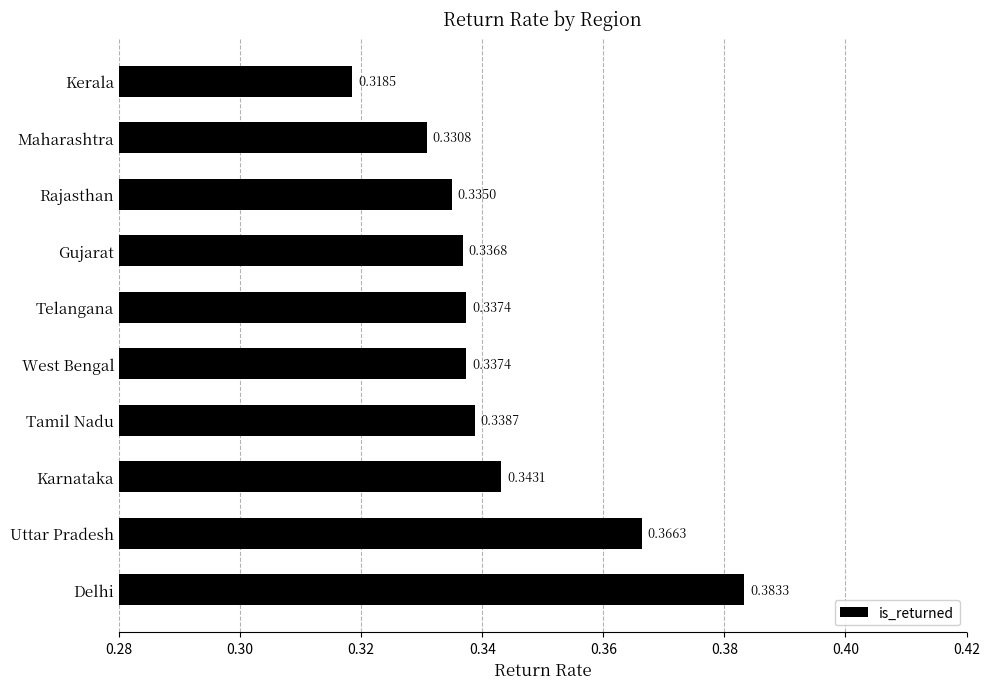

At which category does the chart reach its peak across all series?

Delhi